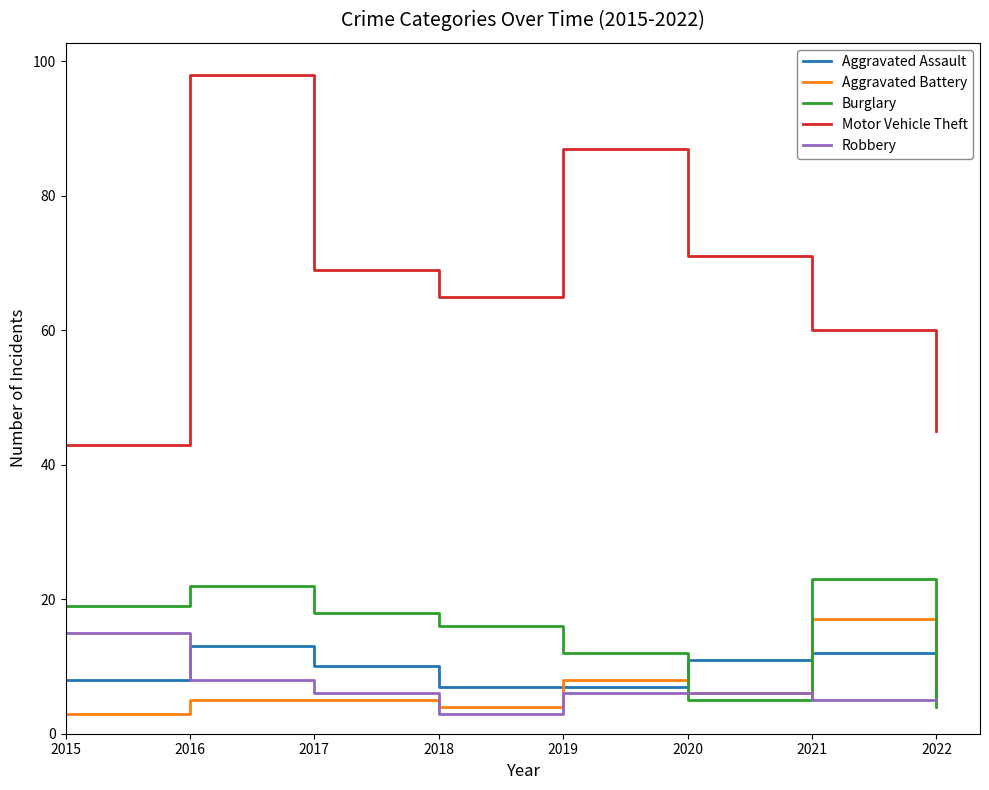

What is the maximum value for Burglary?

23